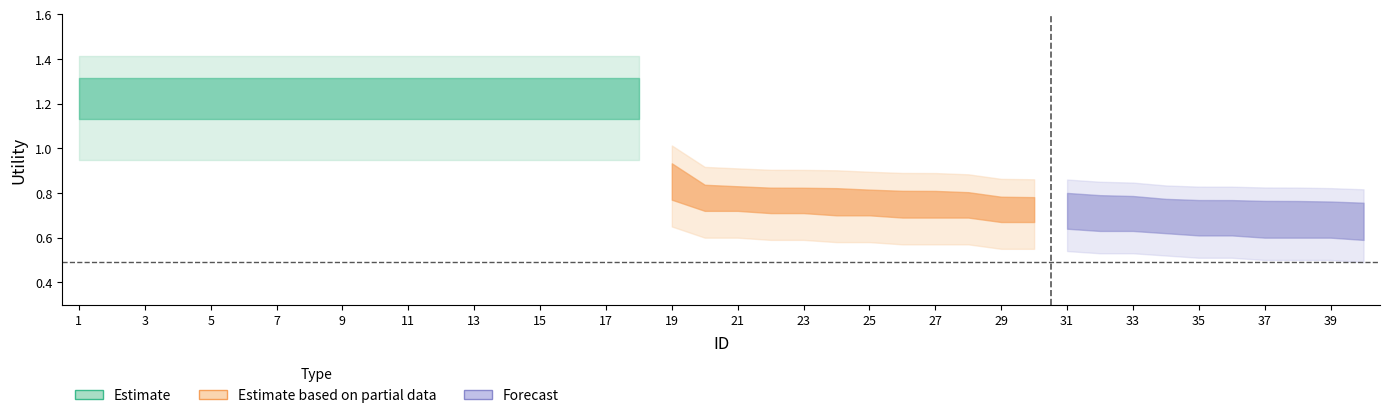

Reading left to right, what are all the values shown in this chart?

Utility_upper: 1.4	1.4	1.4	1.4	1.4	1.4	1.4	1.4	1.4	1.4	1.4	1.4	1.4	1.4	1.4	1.4	1.4	1.4	1.0	0.9	0.9	0.9	0.9	0.9	0.9	0.9	0.9	0.9	0.9	0.9	0.9	0.9	0.8	0.8	0.8	0.8	0.8	0.8	0.8	0.8
Utility_center: 1.2	1.2	1.2	1.2	1.2	1.2	1.2	1.2	1.2	1.2	1.2	1.2	1.2	1.2	1.2	1.2	1.2	1.2	0.9	0.8	0.8	0.8	0.8	0.8	0.8	0.8	0.8	0.8	0.7	0.7	0.7	0.7	0.7	0.7	0.7	0.7	0.7	0.7	0.7	0.7
Utility_lower: 0.9	0.9	0.9	0.9	0.9	0.9	0.9	0.9	0.9	0.9	0.9	0.9	0.9	0.9	0.9	0.9	0.9	0.9	0.7	0.6	0.6	0.6	0.6	0.6	0.6	0.6	0.6	0.6	0.6	0.6	0.5	0.5	0.5	0.5	0.5	0.5	0.5	0.5	0.5	0.5